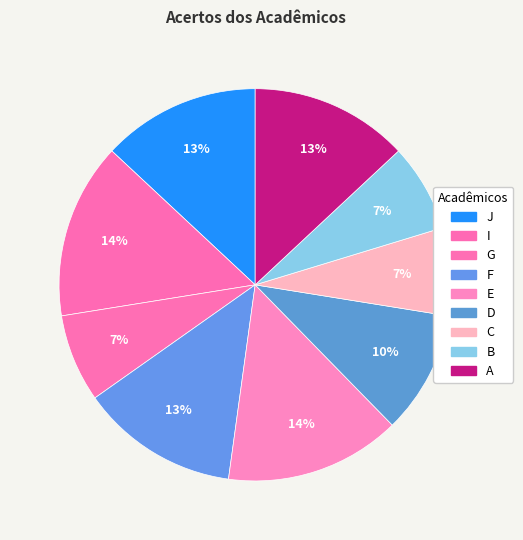

How many slices are in this pie chart?

9